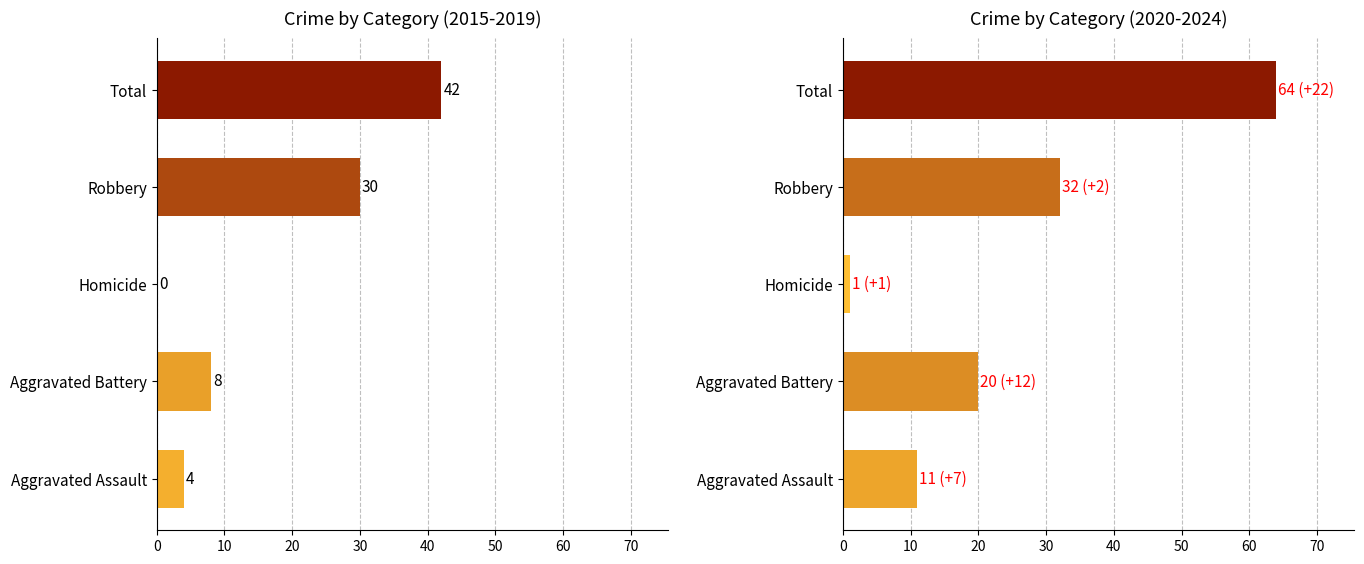

How many values in the 2020-2024 Total series are below 20?

2